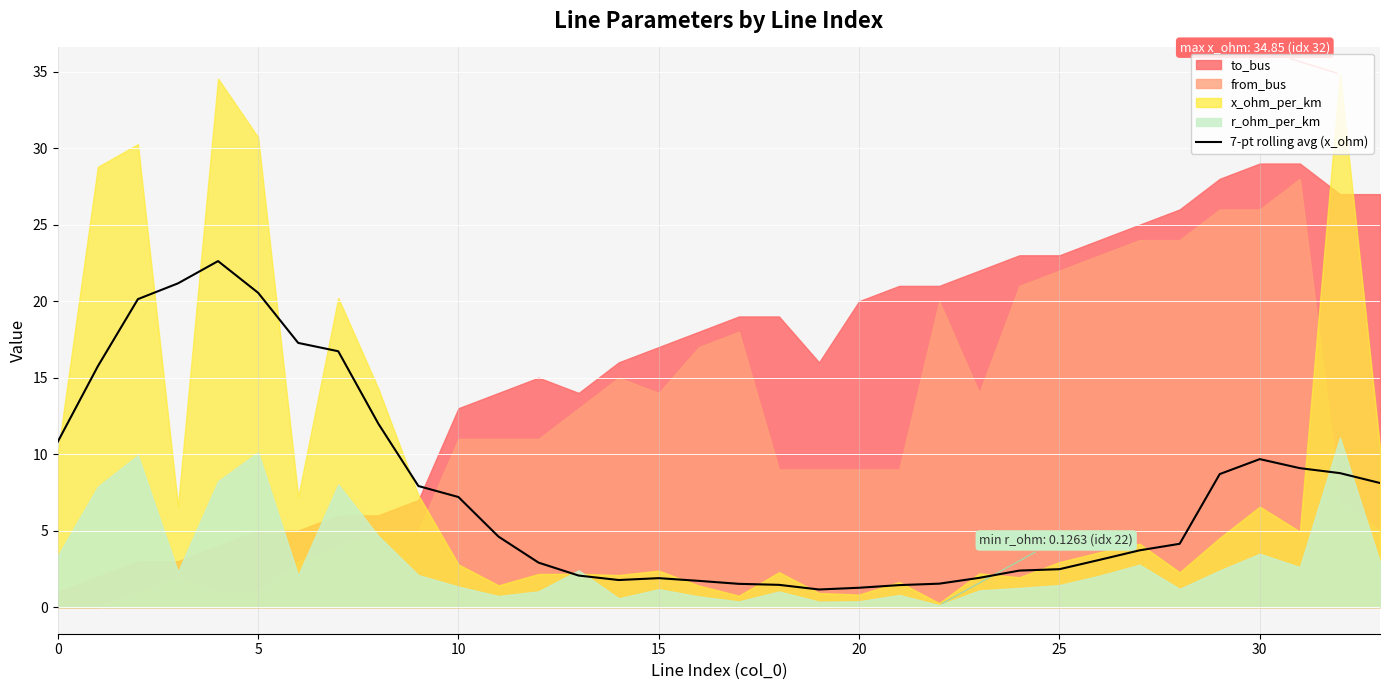

True or false: 7-pt rolling avg (x_ohm) has a value of 9.7 at 30.

True